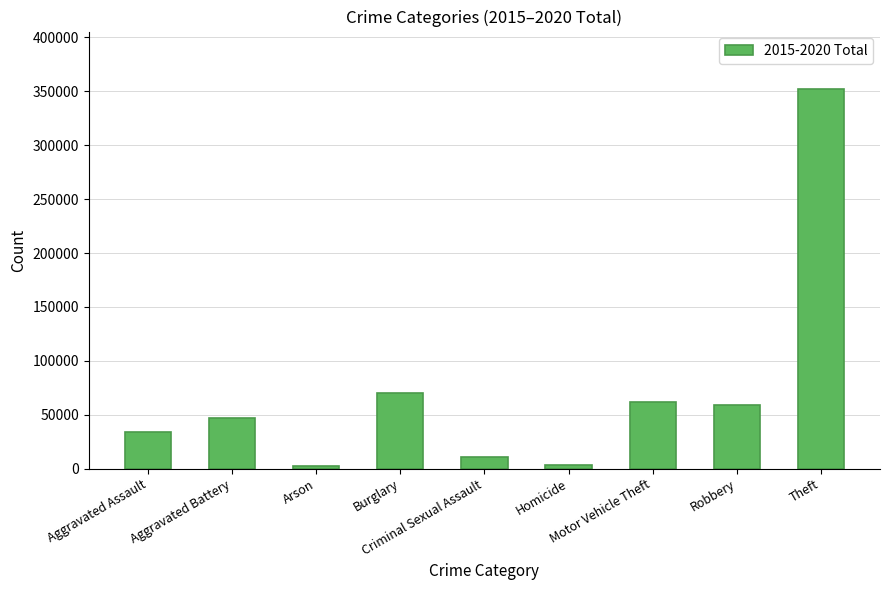

Does the chart contain any negative values?

No